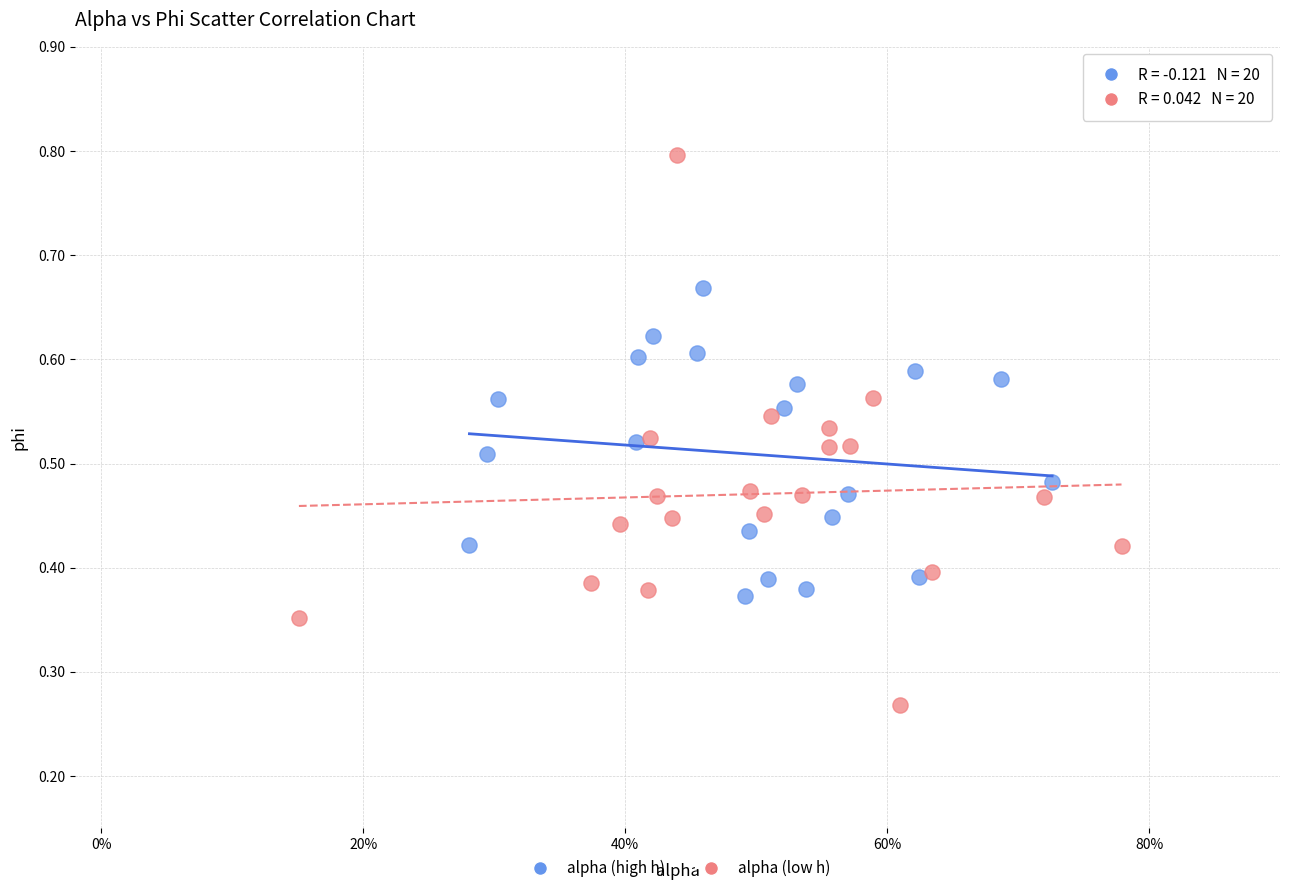

Which series reaches the minimum Y coordinate?

alpha (low h)